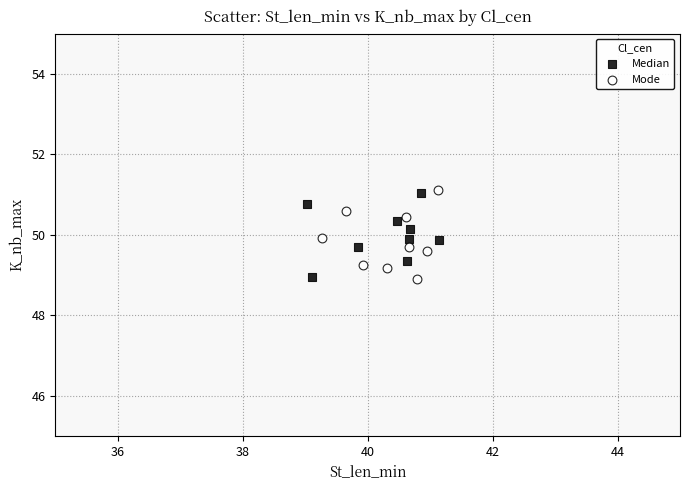

Which series reaches the maximum Y coordinate?

Mode